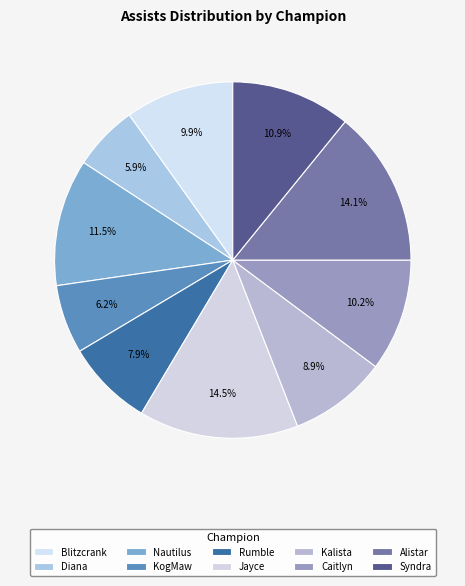

How many segments does this pie chart have?

10